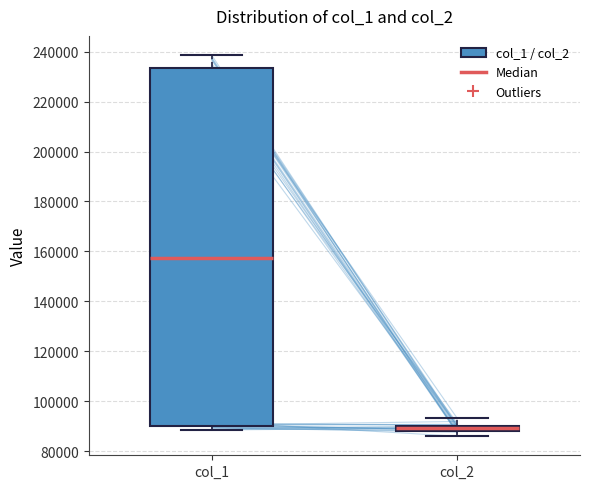

Comparing the boxes themselves (not the whiskers), which one is the tallest?

col_1